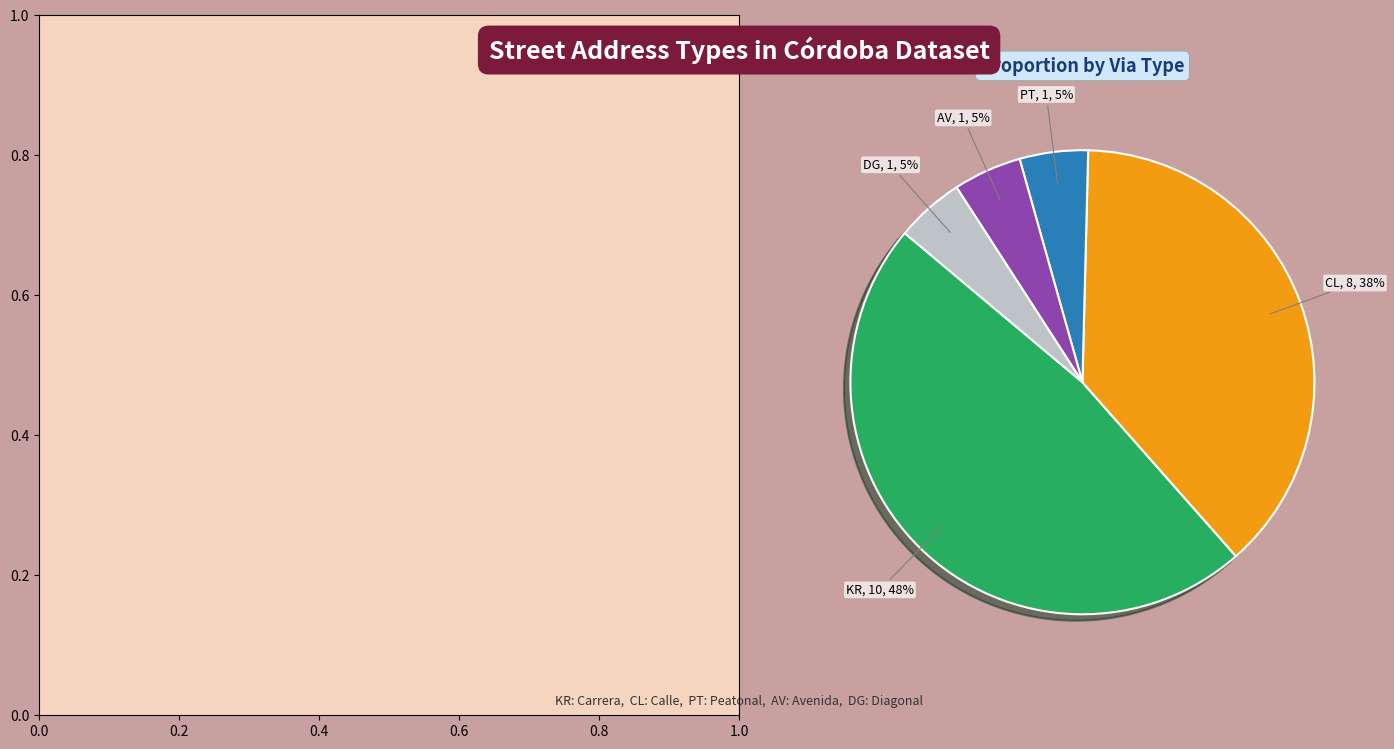

To the nearest percent, what is the combined percentage of CL and PT?

43%